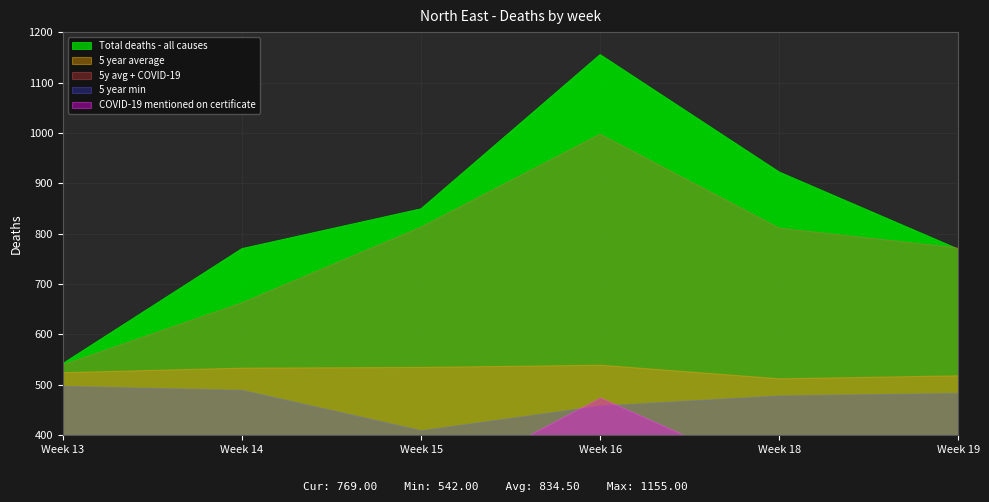

What is the total value across all series at Week 18?

3041.0